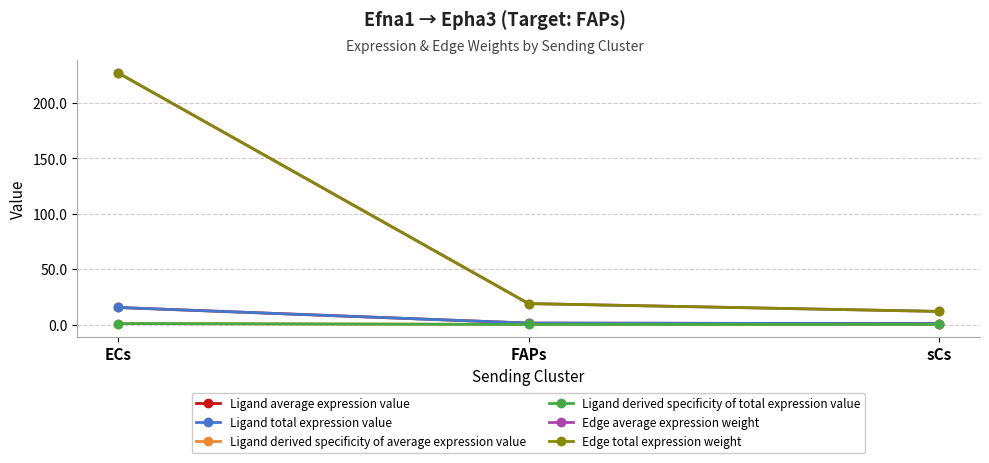

What is the label of the 3rd point from the right?

ECs